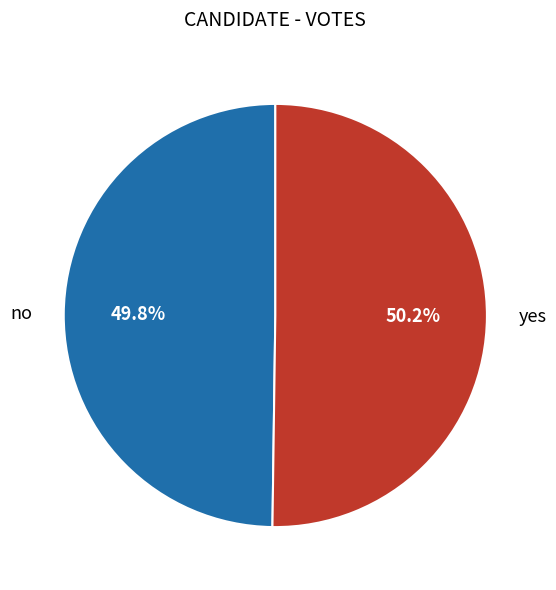

What is the ratio of the value at yes to the value at no?

1.0